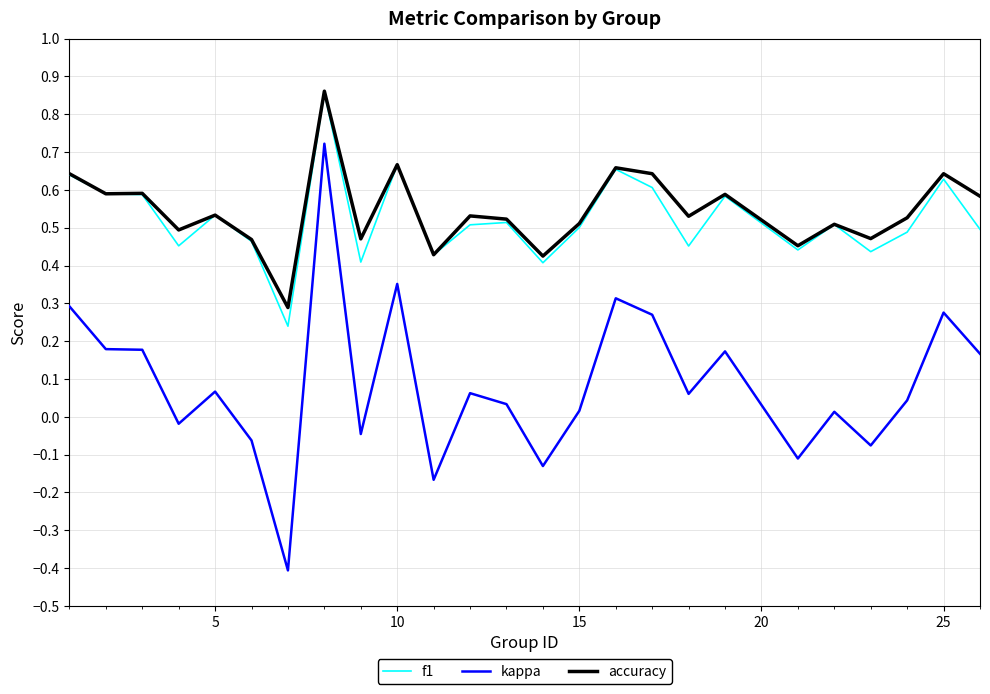

What is the minimum value shown in the chart?

-0.4